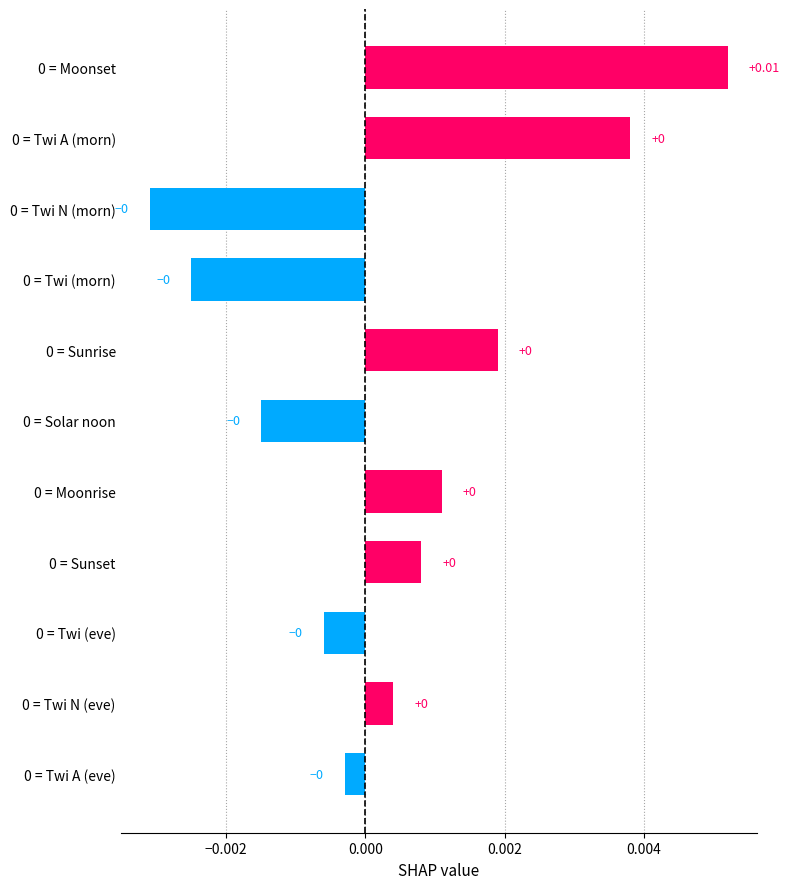

How many data points does each series have?

11